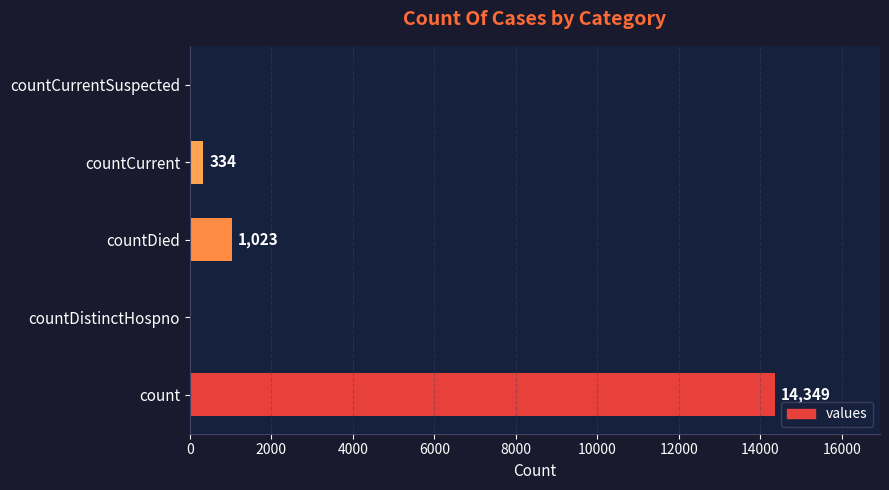

What is the sum of the values at countDied and countCurrent?

1357